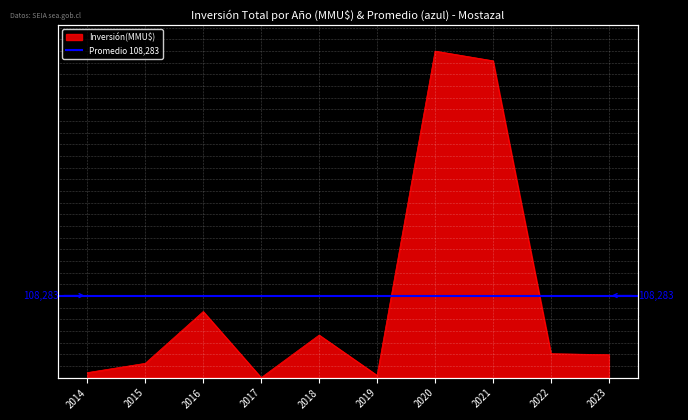

True or false: the data shows 417700 at 2021.

True